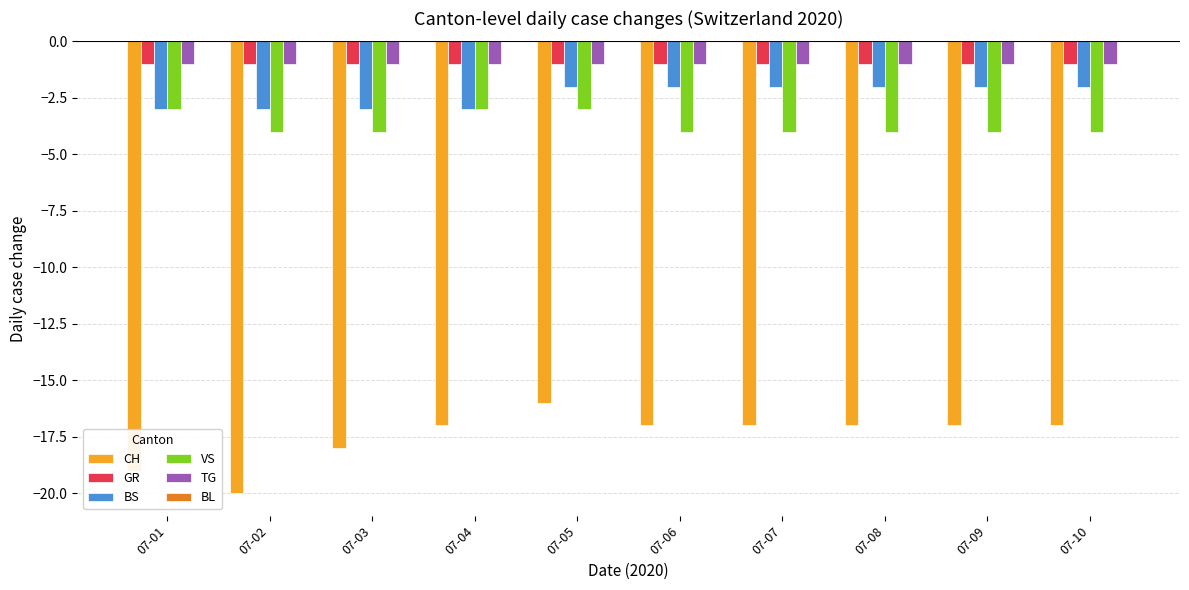

What is the total value across all series at 07-10?

-25